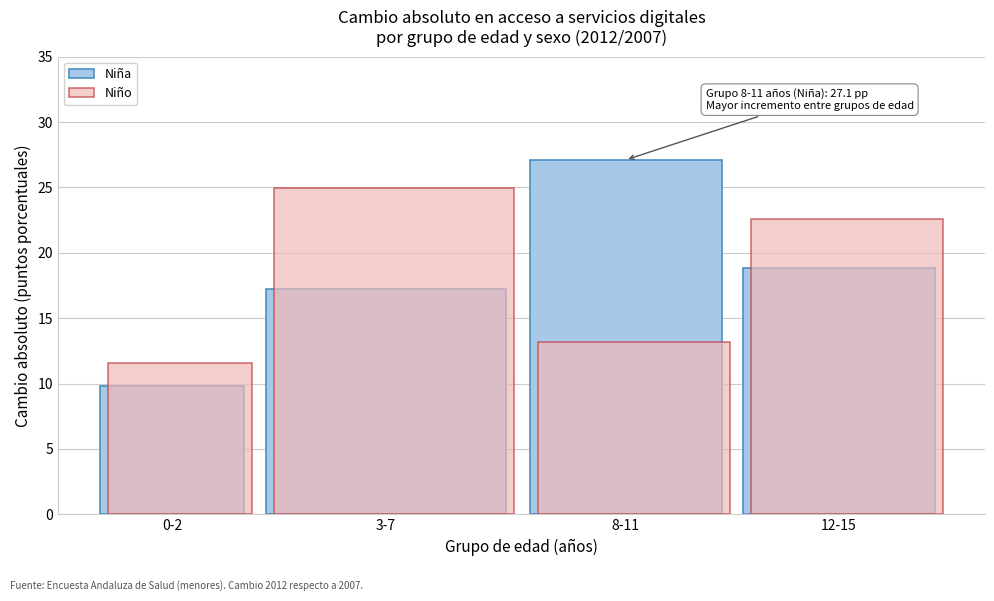

True or false: Niña has a value of 17.2 at 3-7.

True